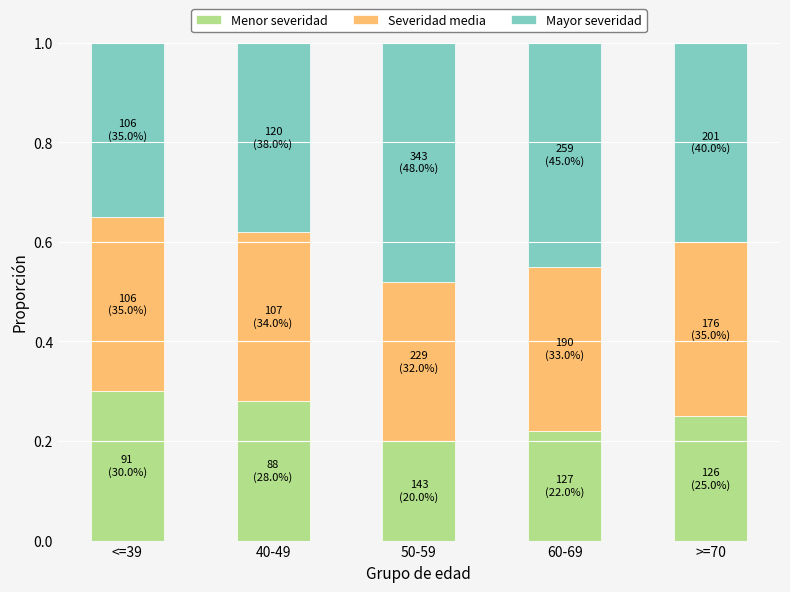

How many Menor severidad values are between 0 and 1?

5